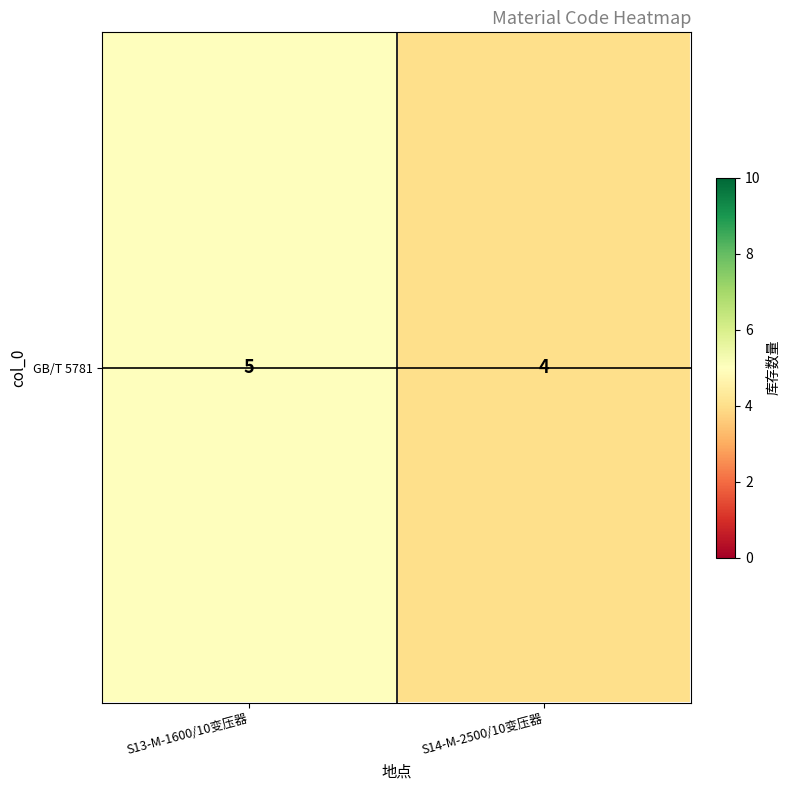

What is the change in value from S13-M-1600/10变压器 to S14-M-2500/10变压器?

-1